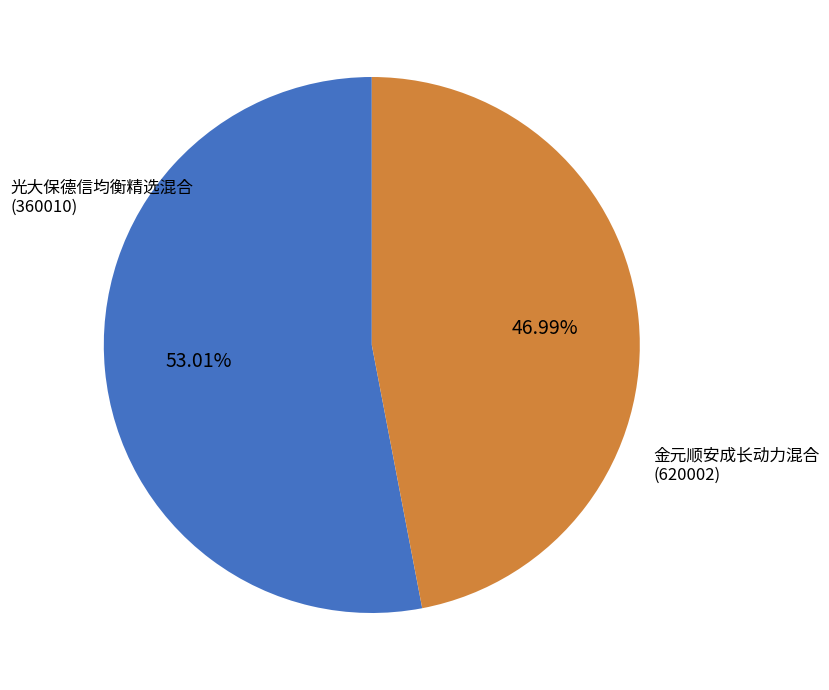

Rank the categories by value from highest to lowest.

光大保德信均衡精选混合 (360010), 金元顺安成长动力混合 (620002)